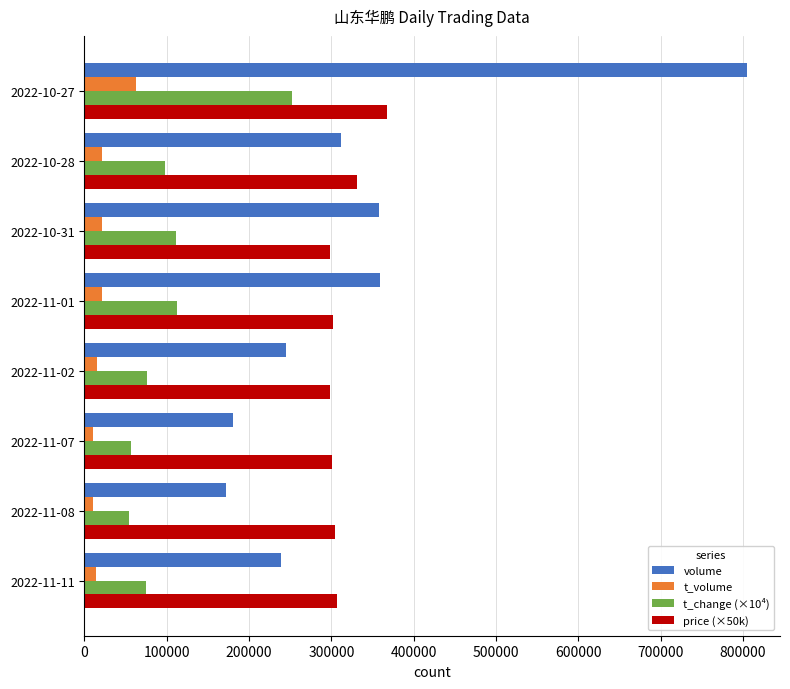

Which category has the highest value in the t_volume series?

2022-10-27